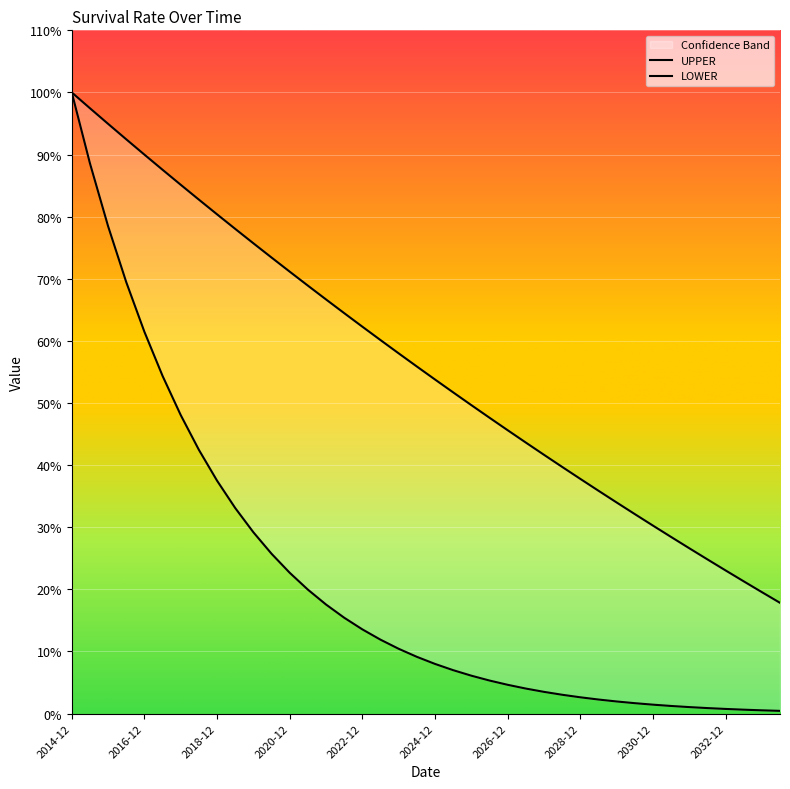

True or false: UPPER and LOWER cross at least once.

False